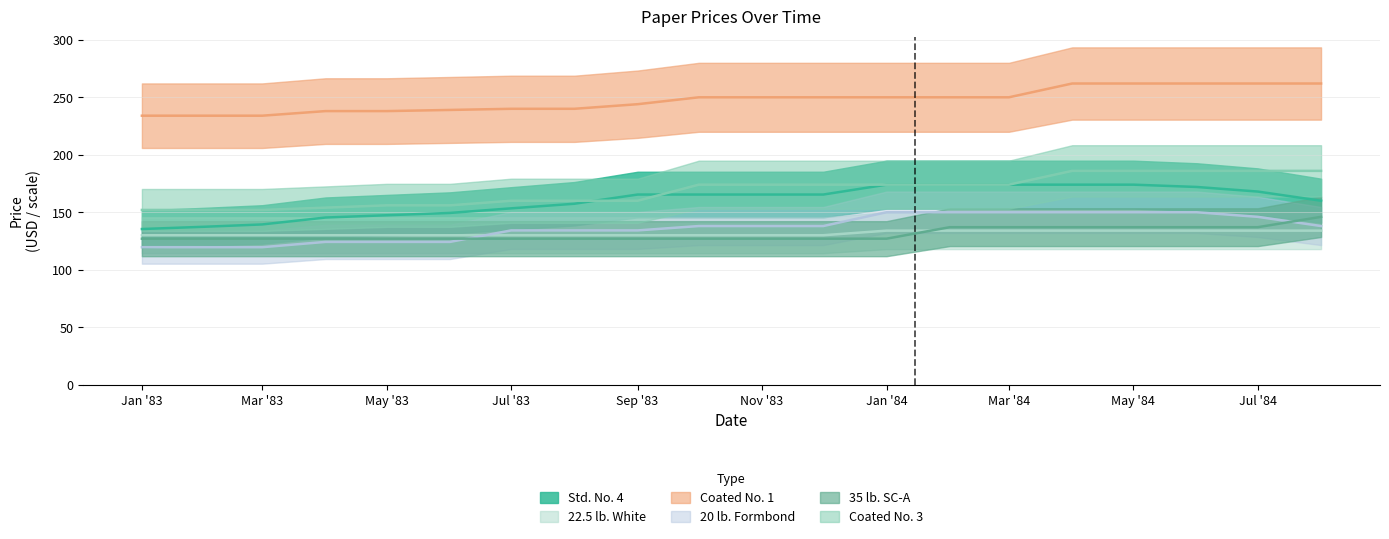

The Coated No. 1 series shows 234.0 at 1983-02. True or false?

True